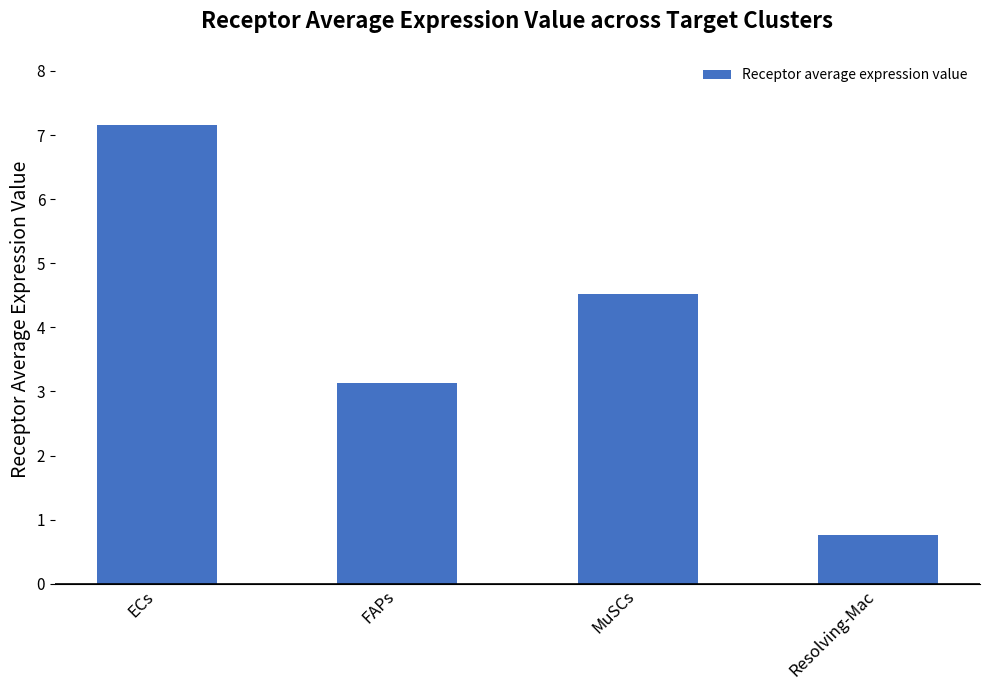

What is the label of the 4th bar from the left?

Resolving-Mac